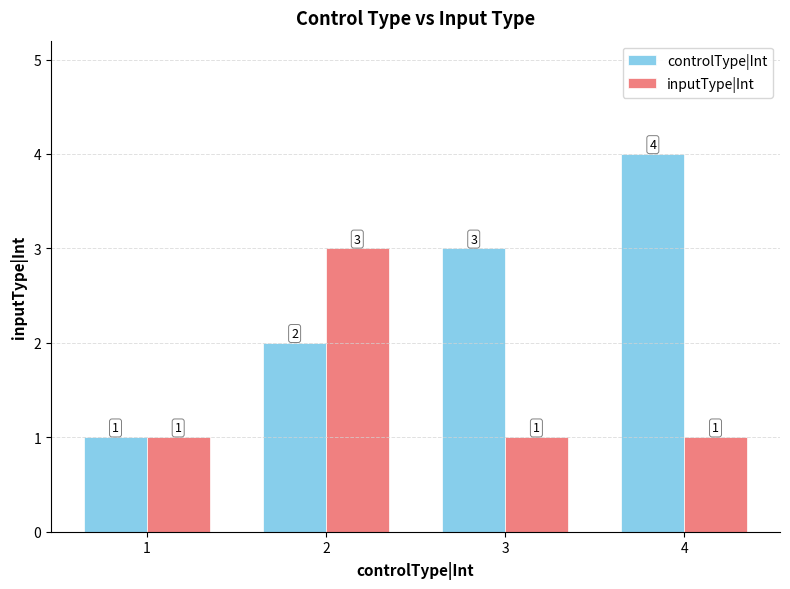

Rank the series by their maximum value, from highest to lowest.

controlType|Int, inputType|Int